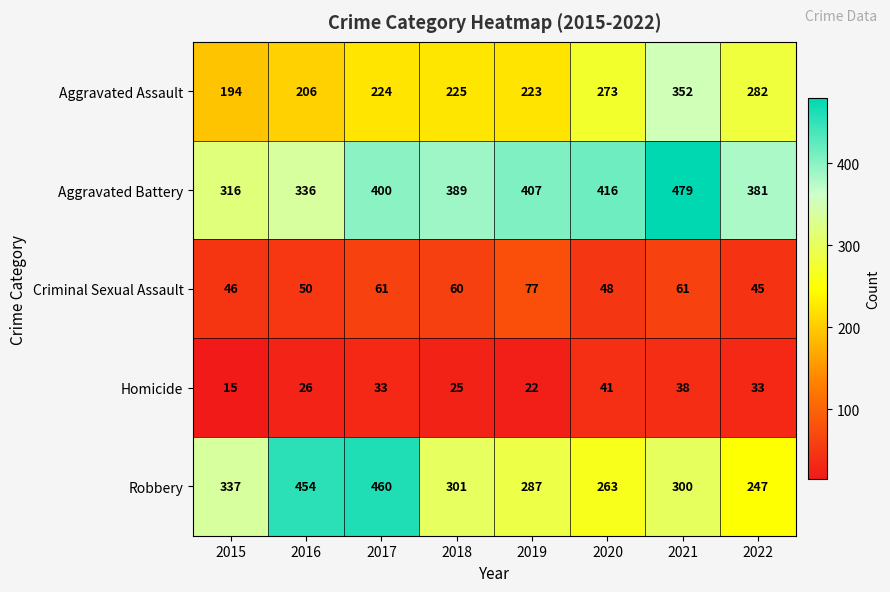

What value does the Aggravated Assault series have at 2019?

223